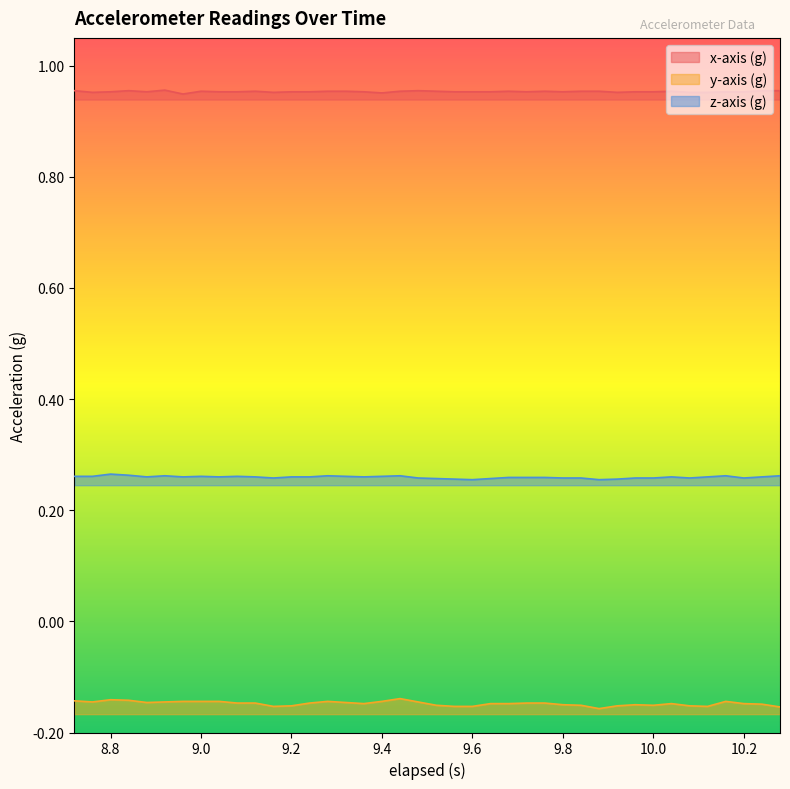

What is the total value across all series at 8.72?

1.1